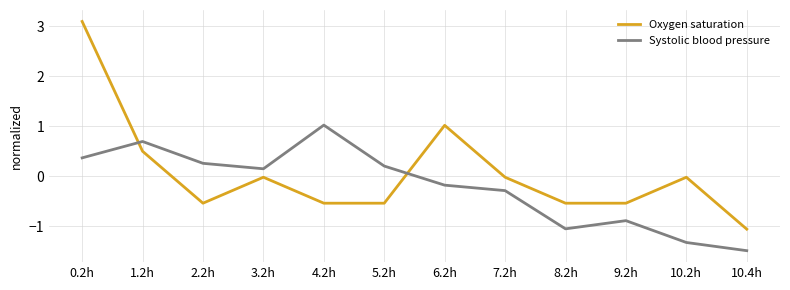

Which series has the largest range (max minus min)?

Oxygen saturation